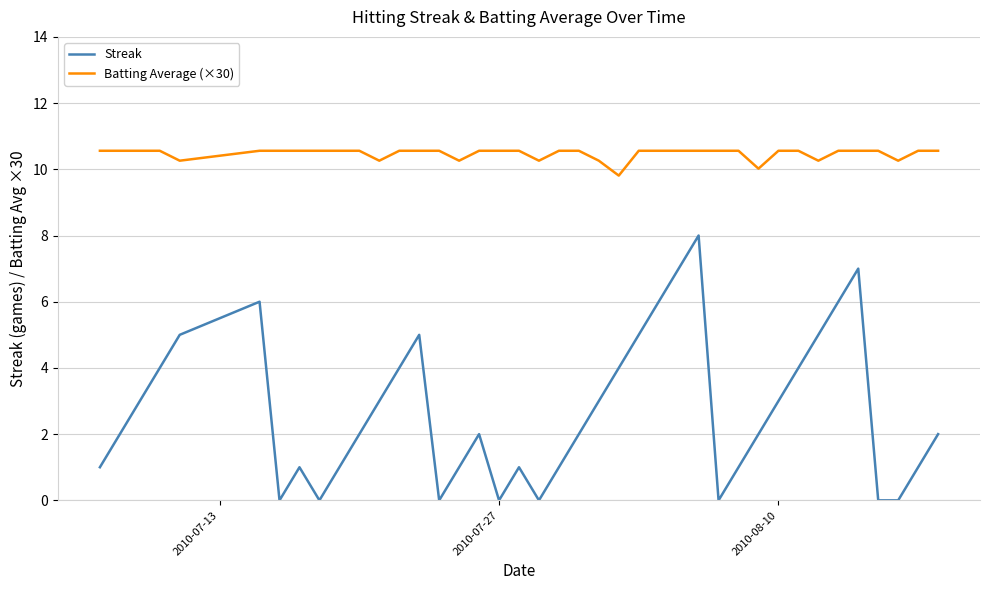

True or false: Streak and Batting Average (×30) intersect in this chart.

False